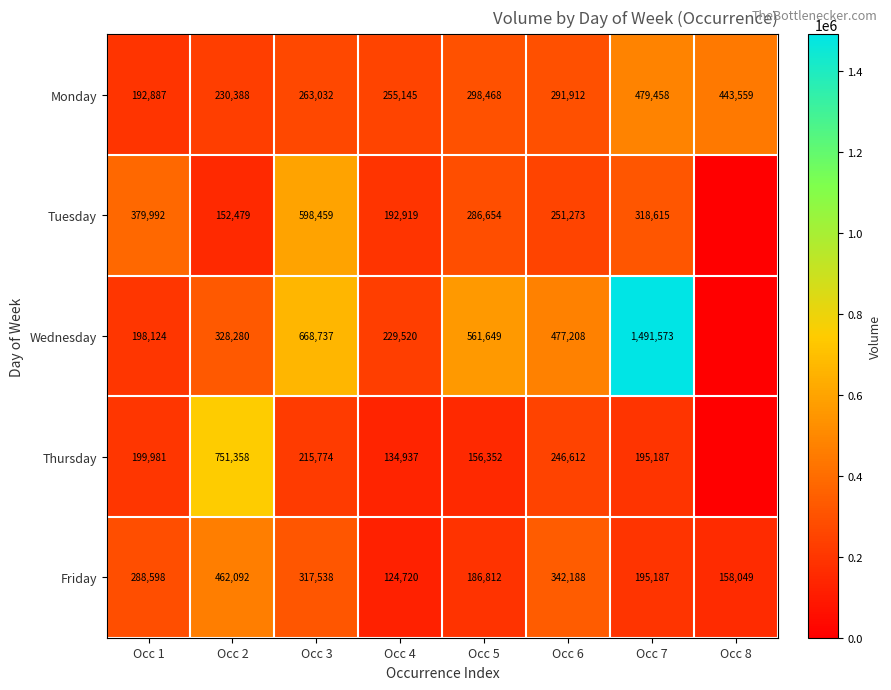

Is the value of Friday at Occ 8 greater than the value of Wednesday at Occ 5?

No